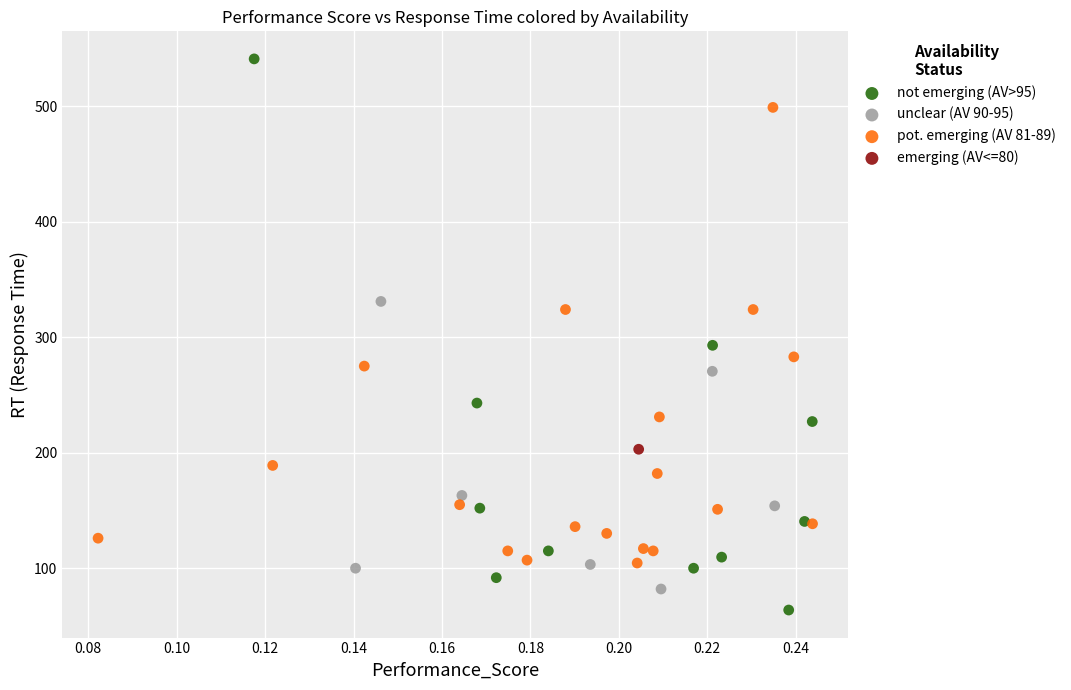

What are all the series names shown in the legend?

not emerging (AV>95), unclear (AV 90-95), pot. emerging (AV 81-89), emerging (AV<=80)